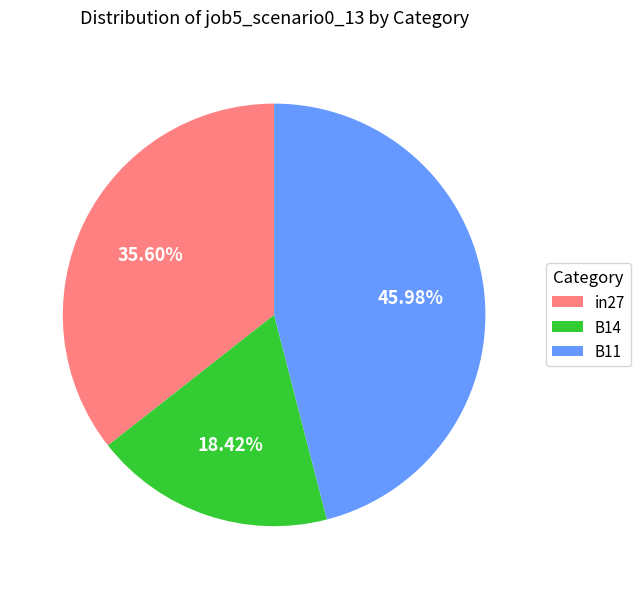

What percentage is the B14 slice, to the nearest percent?

18%